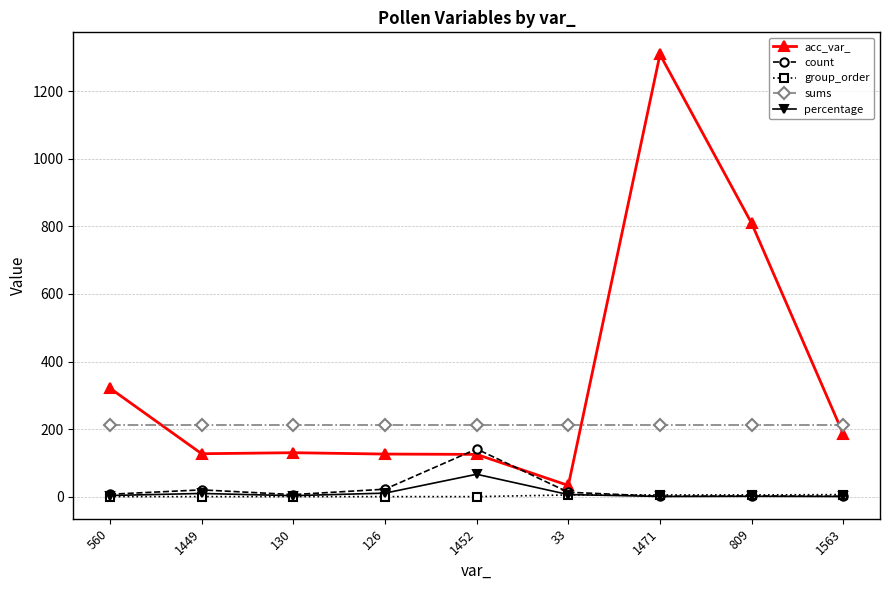

At how many categories does at least one series exceed 460?

2